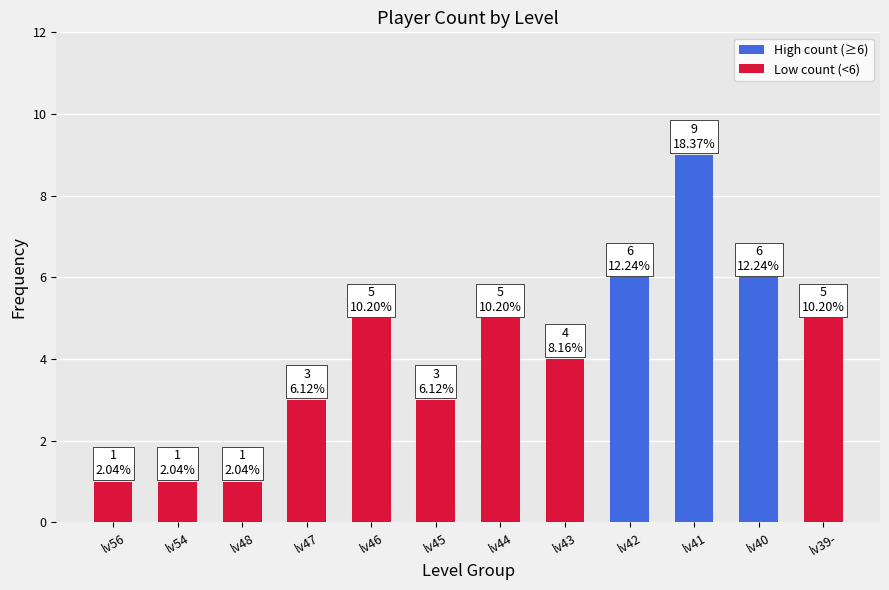

Reading left to right, list all the values displayed in this chart.

1	1	1	3	5	3	5	4	6	9	6	5